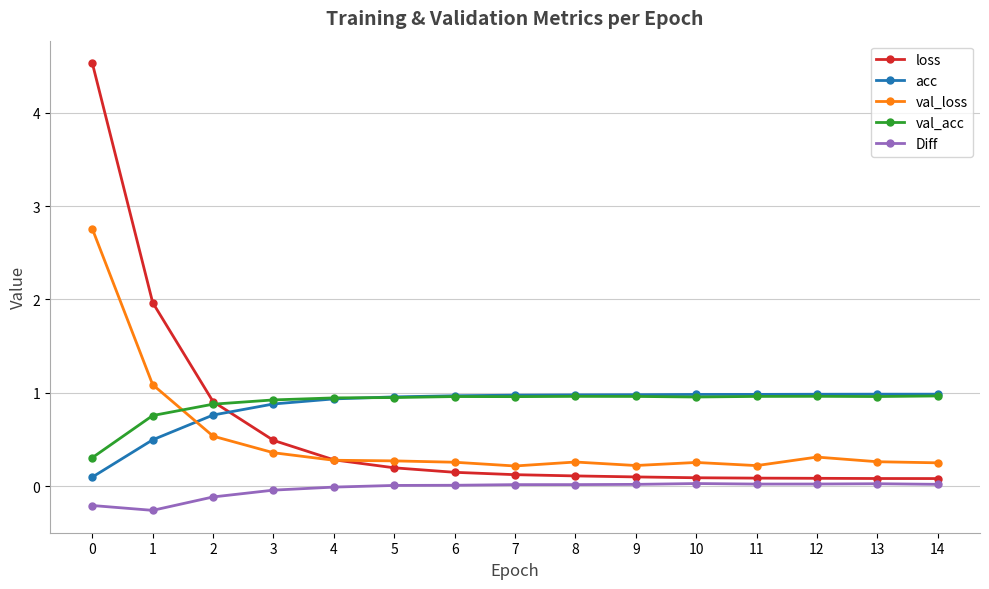

After their last crossing, which series has the higher values: val_acc or loss?

val_acc